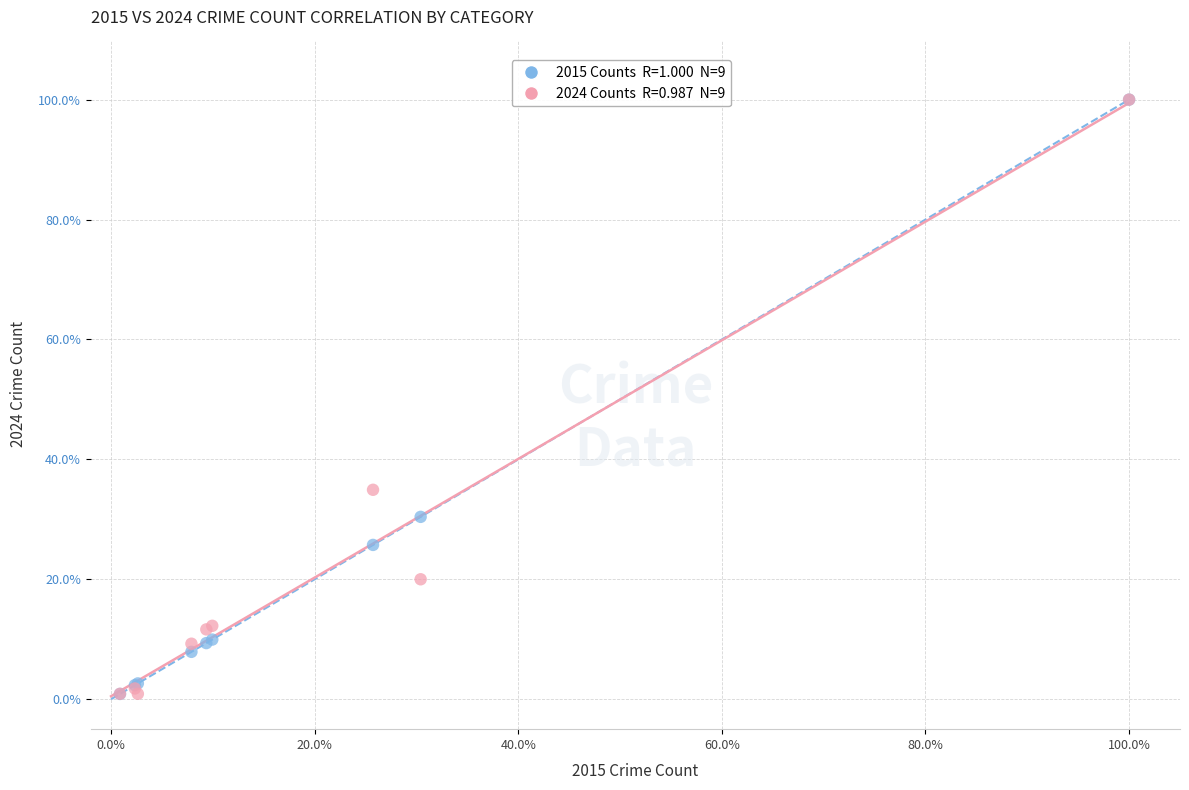

Across all series, what Y value is closest to 50?

34.9